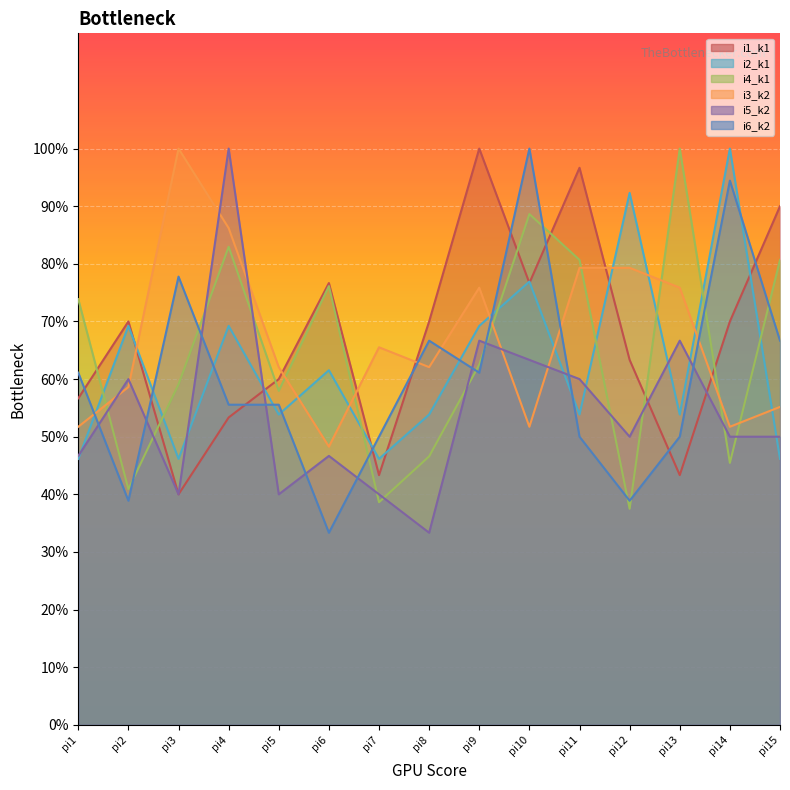

At which label does i5_k2 first exceed 50?

pi2